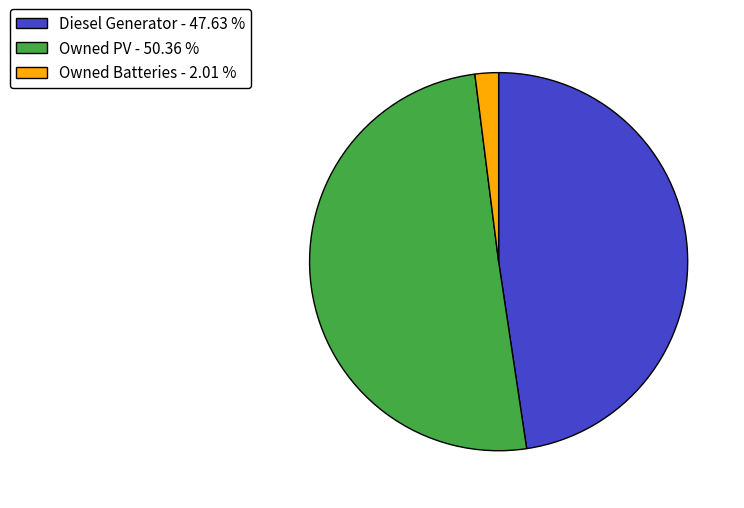

Approximately how many times larger is the value at Owned PV - 50.36 % compared to Diesel Generator - 47.63 %?

1.1